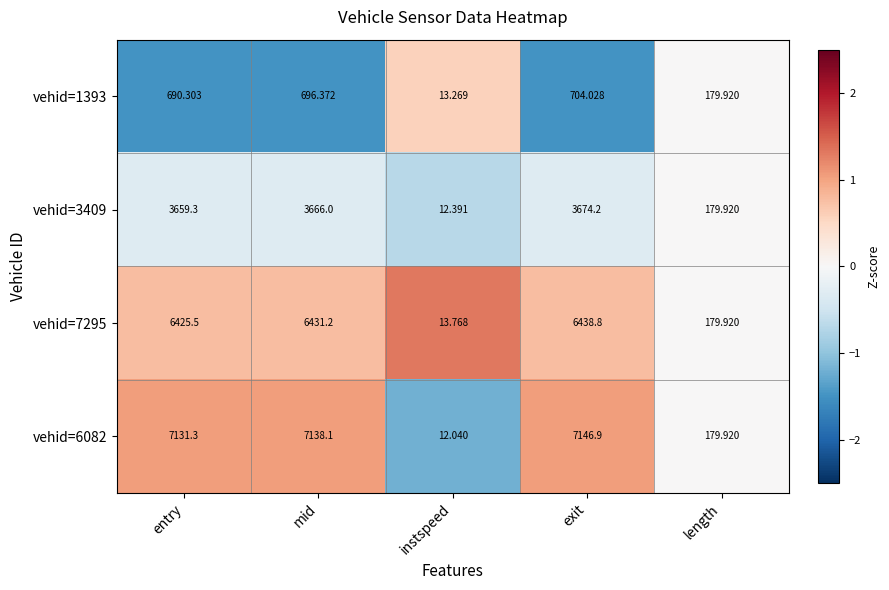

Where is vehid=1393 nearest to the value 358?

length